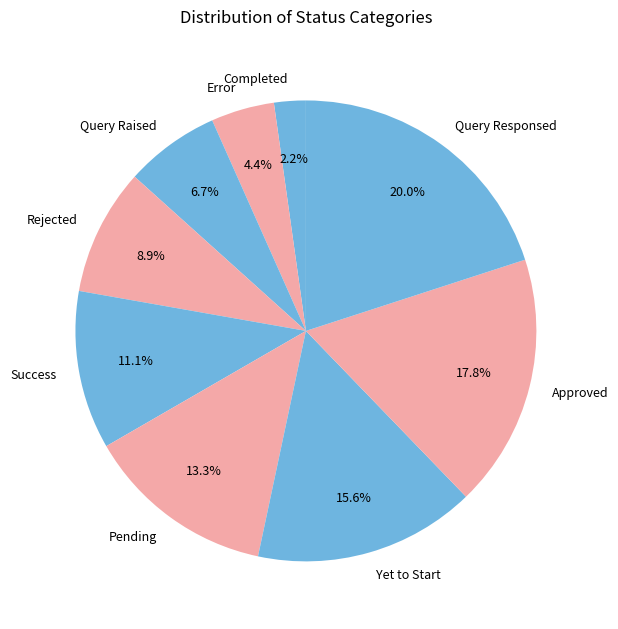

Is it true that Query Raised is 7% of the pie?

True